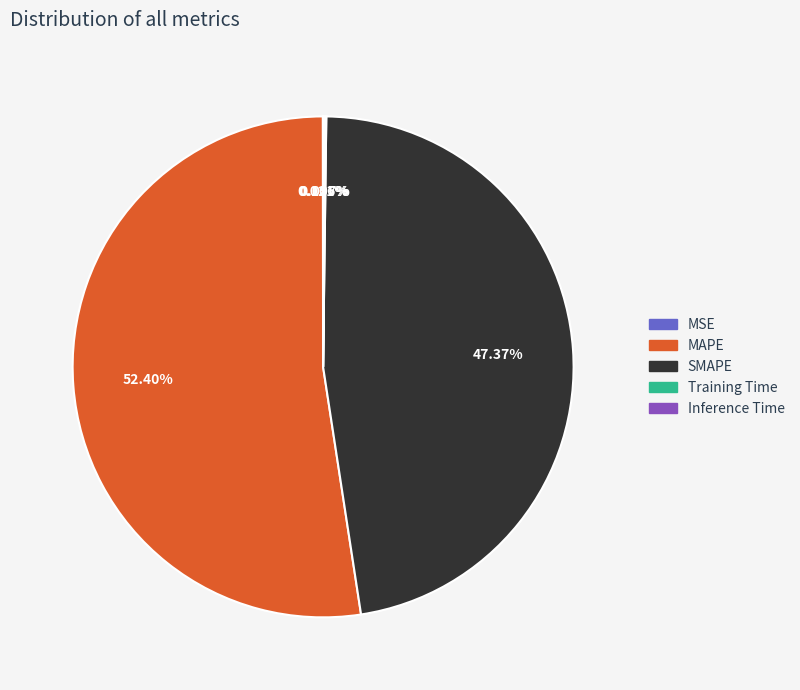

What is the total percentage of SMAPE and MAPE?

99.8%